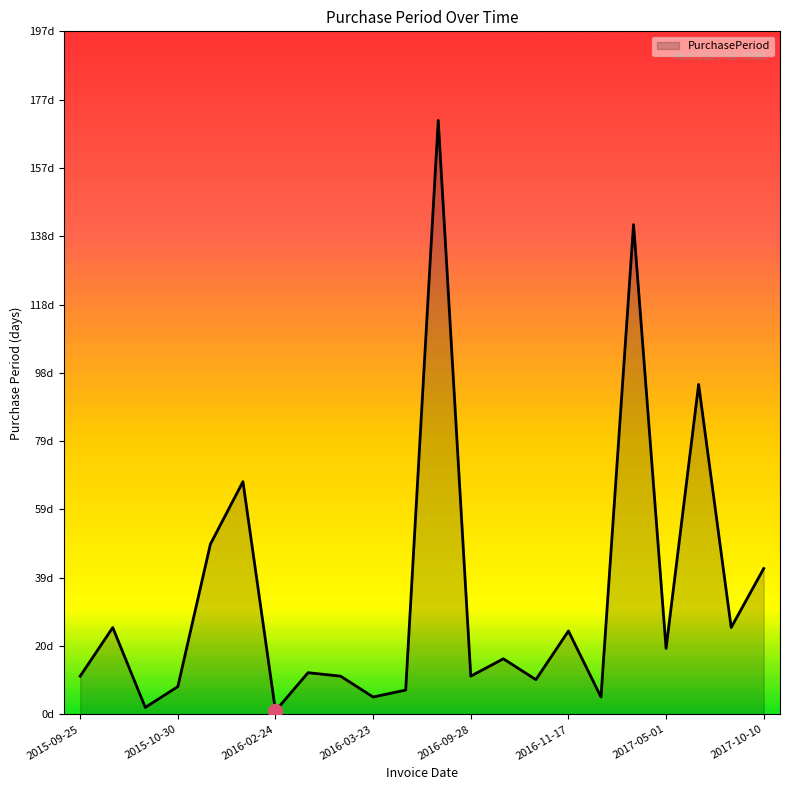

List the labels in order of value, smallest first.

2016-02-24, 2015-10-22, 2016-03-23, 2016-11-22, 2016-03-30, 2015-10-30, 2016-10-24, 2015-09-25, 2016-03-18, 2016-09-28, 2016-03-07, 2016-10-14, 2017-05-01, 2016-11-17, 2015-10-20, 2017-08-29, 2017-10-10, 2015-12-18, 2016-02-23, 2017-08-04, 2017-04-12, 2016-09-17